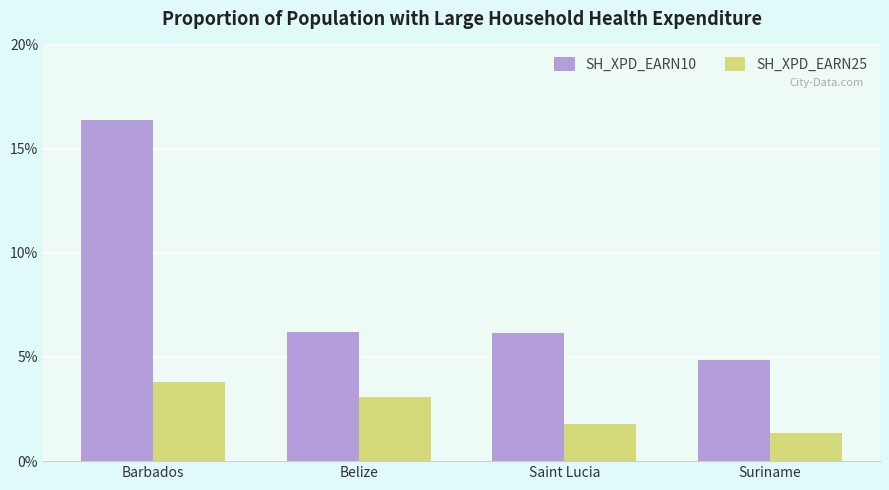

Reading left to right, what are all the values shown in this chart?

SH_XPD_EARN10: 16.4	6.2	6.2	4.9
SH_XPD_EARN25: 3.8	3.1	1.8	1.4